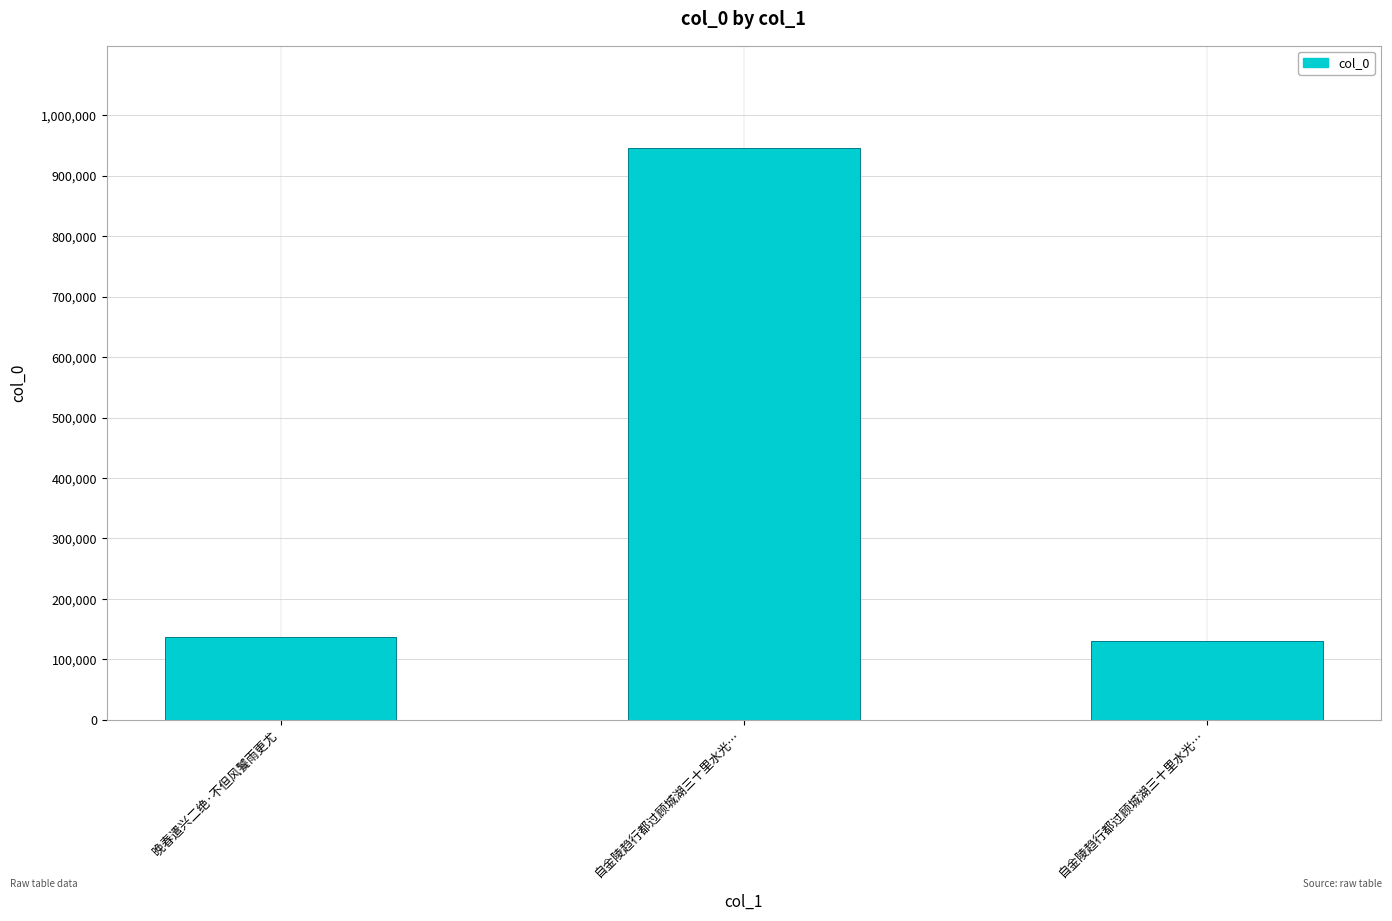

Is it true that the value at 自金陵趋行都过顾城湖三十里水光… is 945223?

True